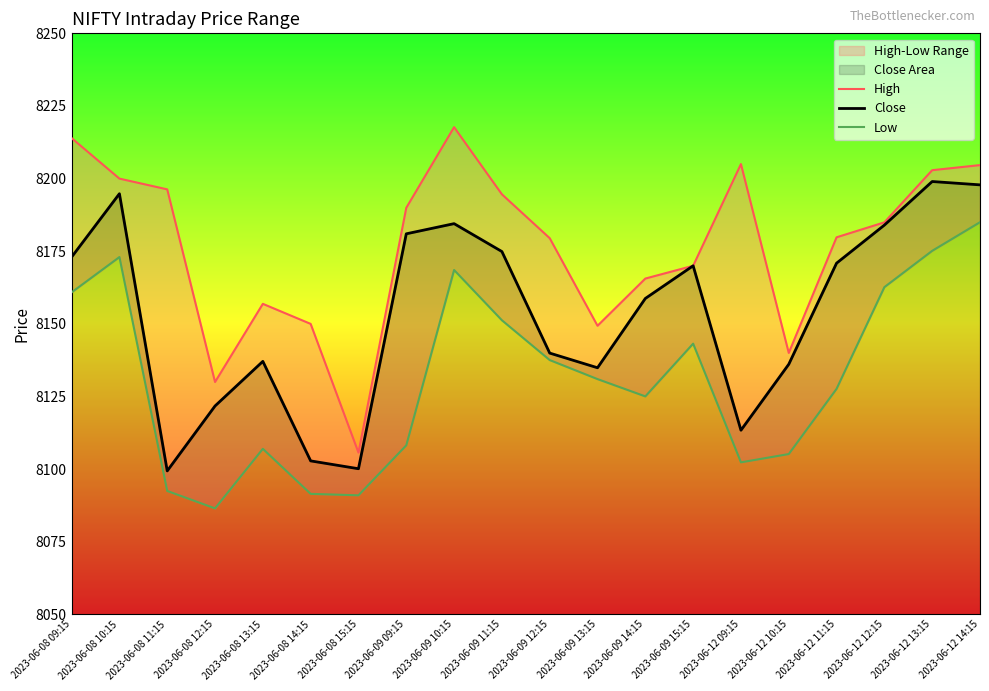

True or false: Close has a value of 8184.5 at 2023-06-09 10:15.

True